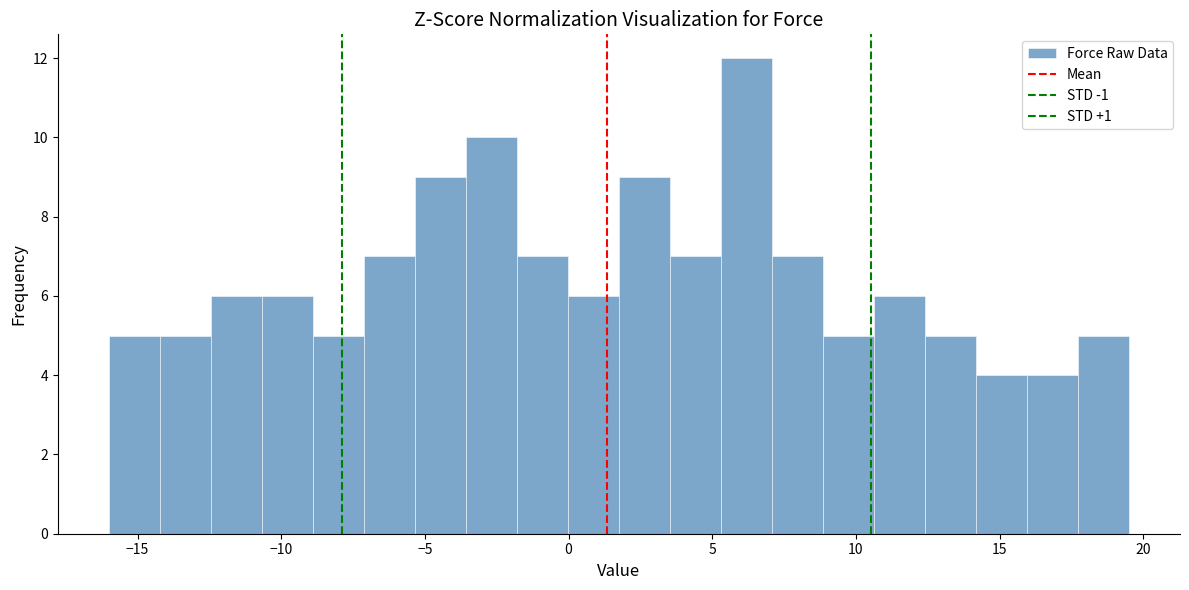

Read against the x-axis, roughly where is the centre of the tallest bar?

6.0